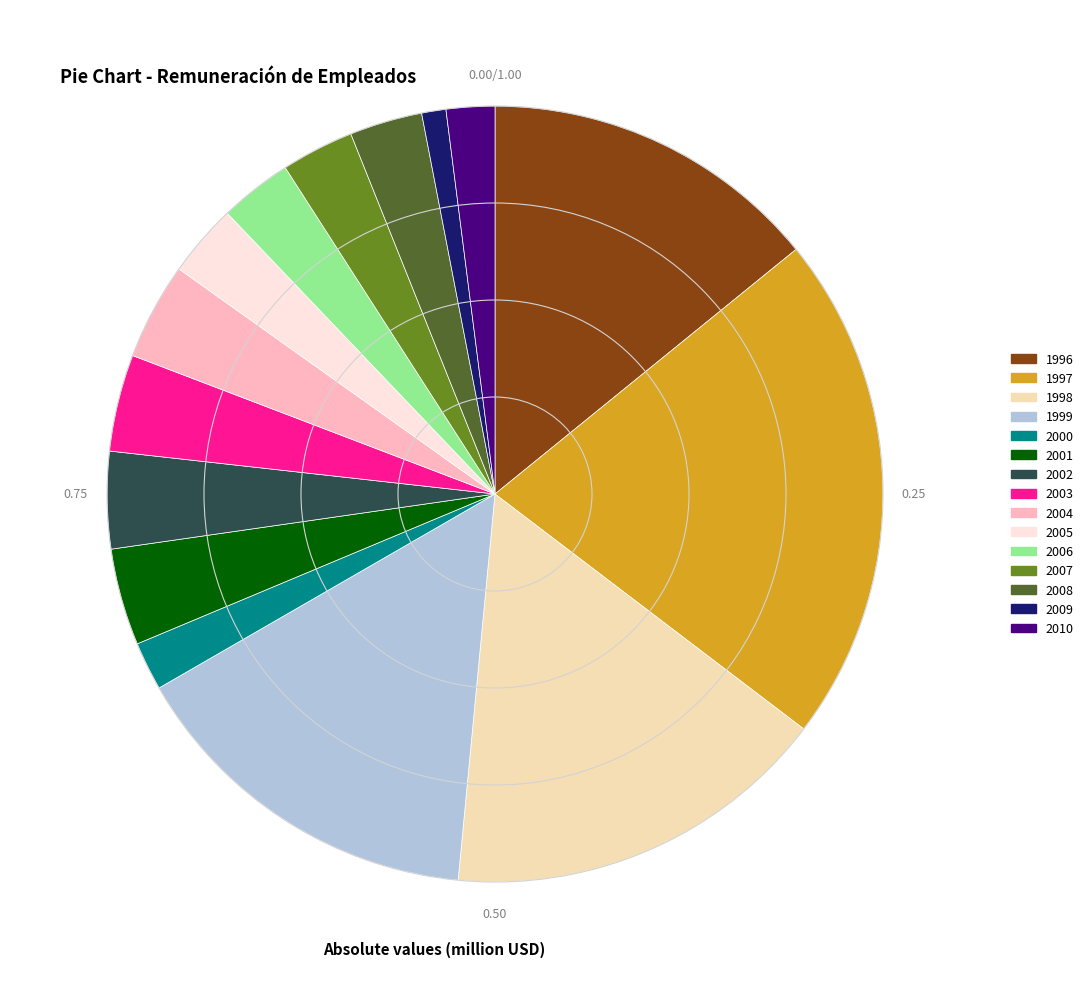

Is there a majority slice in this chart?

No